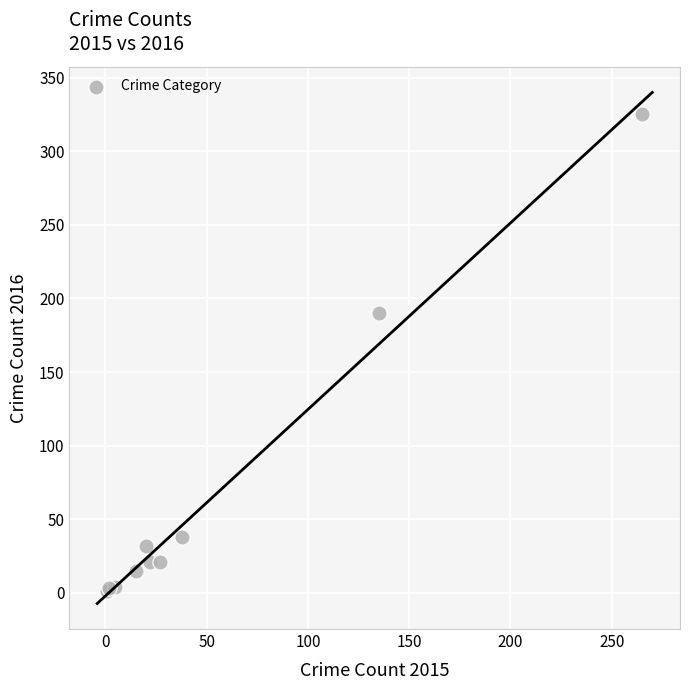

What Y value in the scatter plot is closest to 163?

190